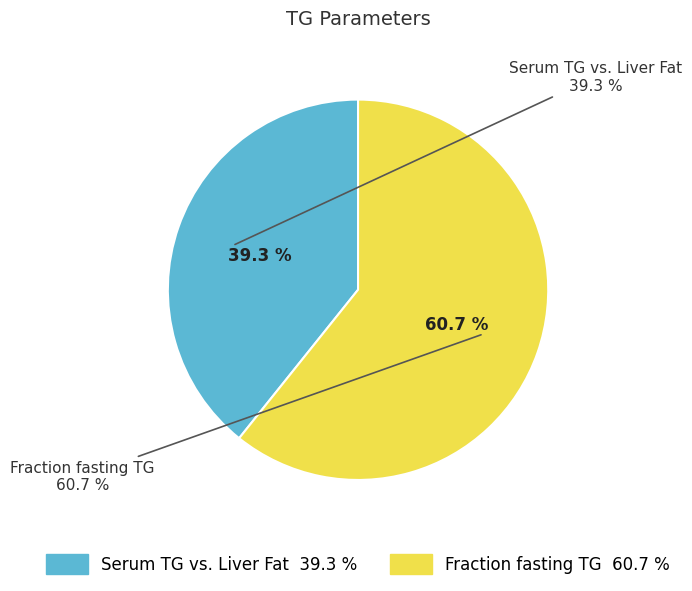

What percentage is the Fraction fasting TG slice, to the nearest percent?

61%